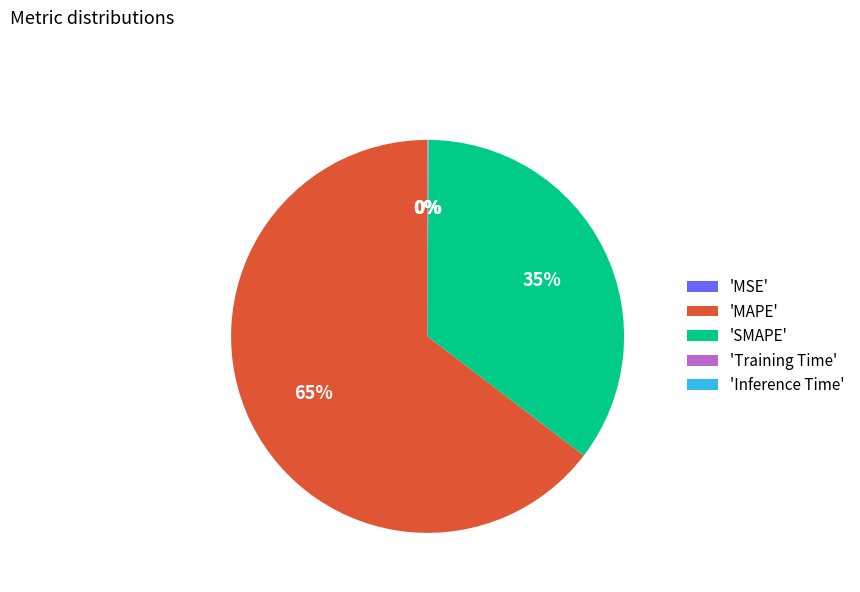

Which slice represents more than half of the pie?

'MAPE'